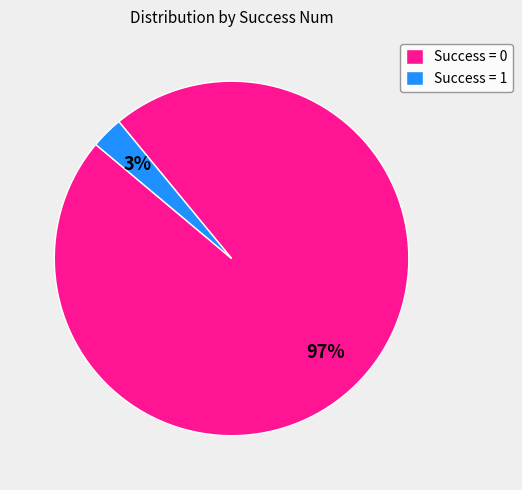

To the nearest percent, what percentage of the pie is Success = 0?

97%